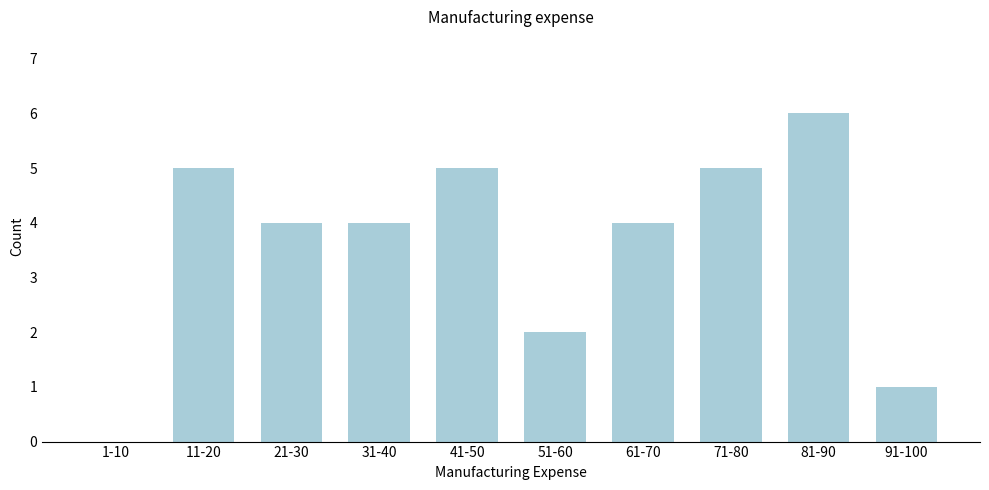

Reading left to right, what are all the values shown in this chart?

1-10=0	11-20=5	21-30=4	31-40=4	41-50=5	51-60=2	61-70=4	71-80=5	81-90=6	91-100=1